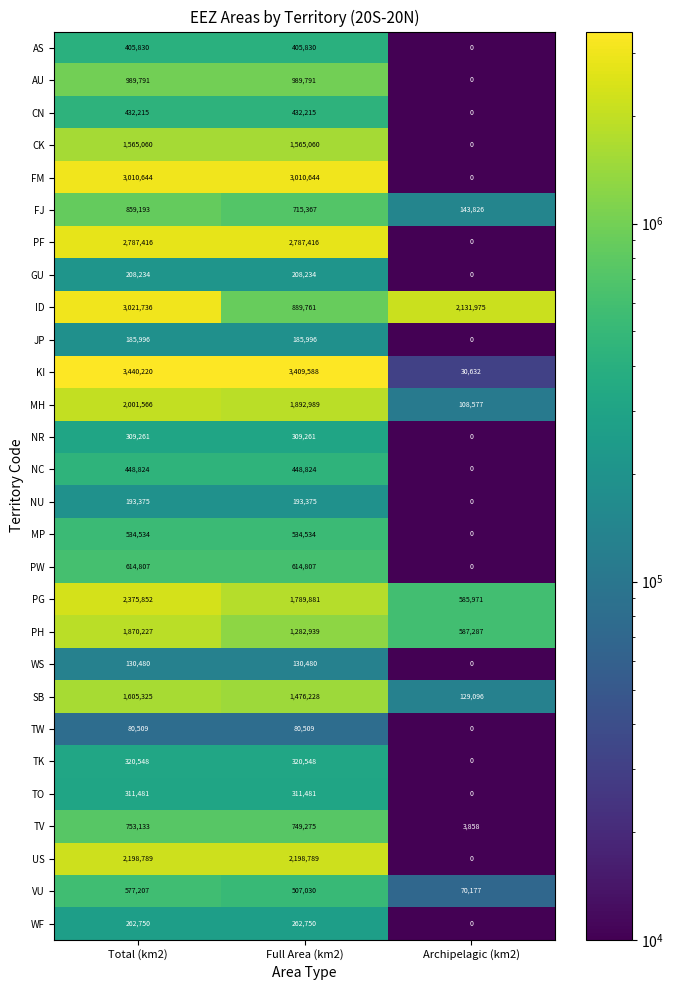

What is the average value of the NC series?

299216